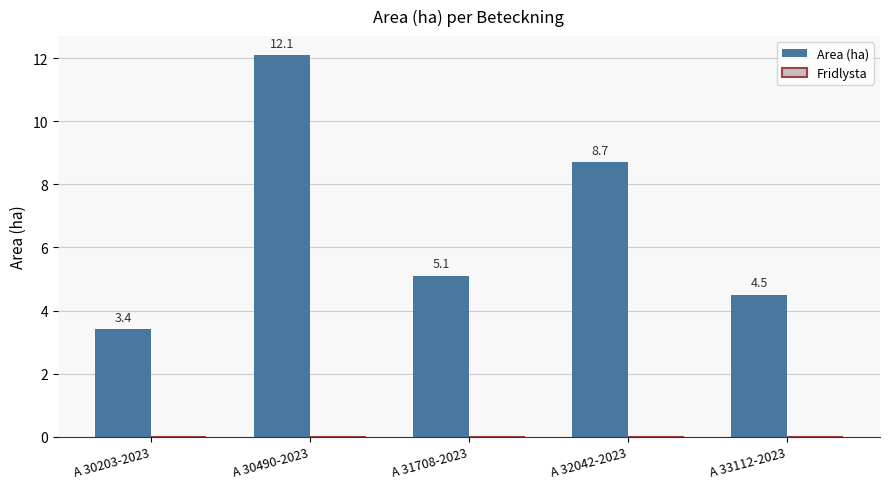

Where does the data first go above 5?

A 30490-2023